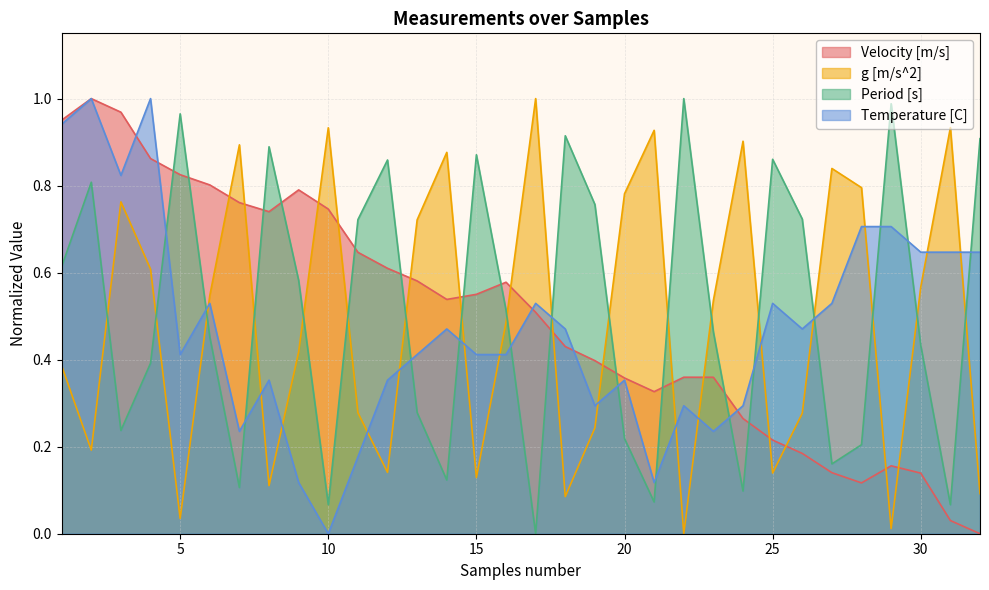

List the labels in order of g [m/s^2] value, largest first.

17, 31, 10, 21, 24, 7, 14, 27, 28, 20, 3, 13, 4, 30, 6, 23, 16, 9, 1, 11, 26, 19, 2, 12, 25, 15, 8, 32, 18, 5, 29, 22